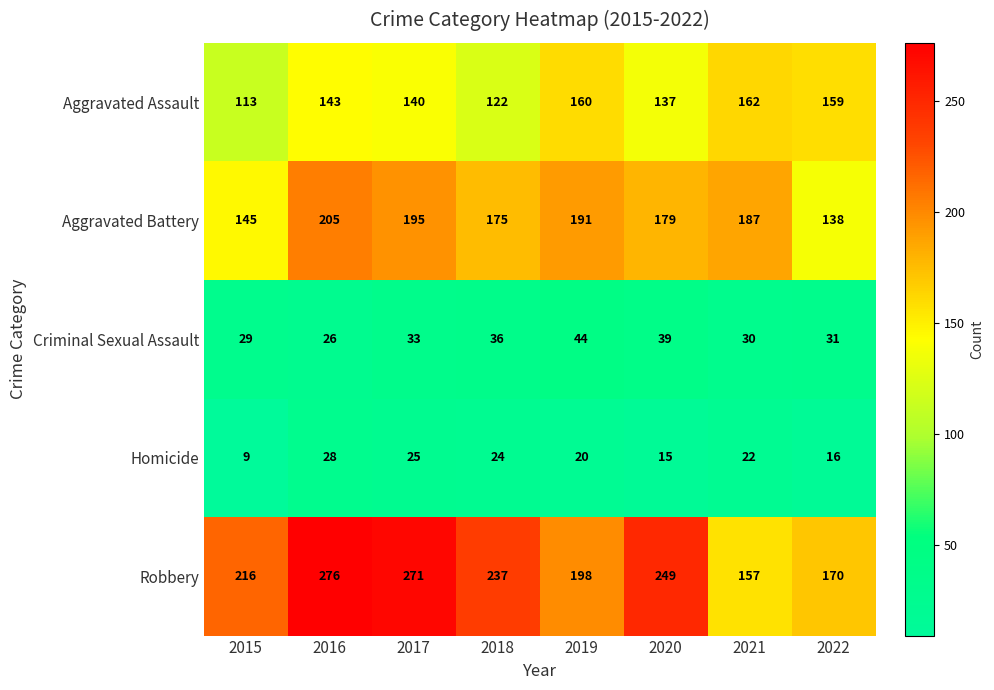

At 2015, list the series in order from largest to smallest.

Robbery, Aggravated Battery, Aggravated Assault, Criminal Sexual Assault, Homicide